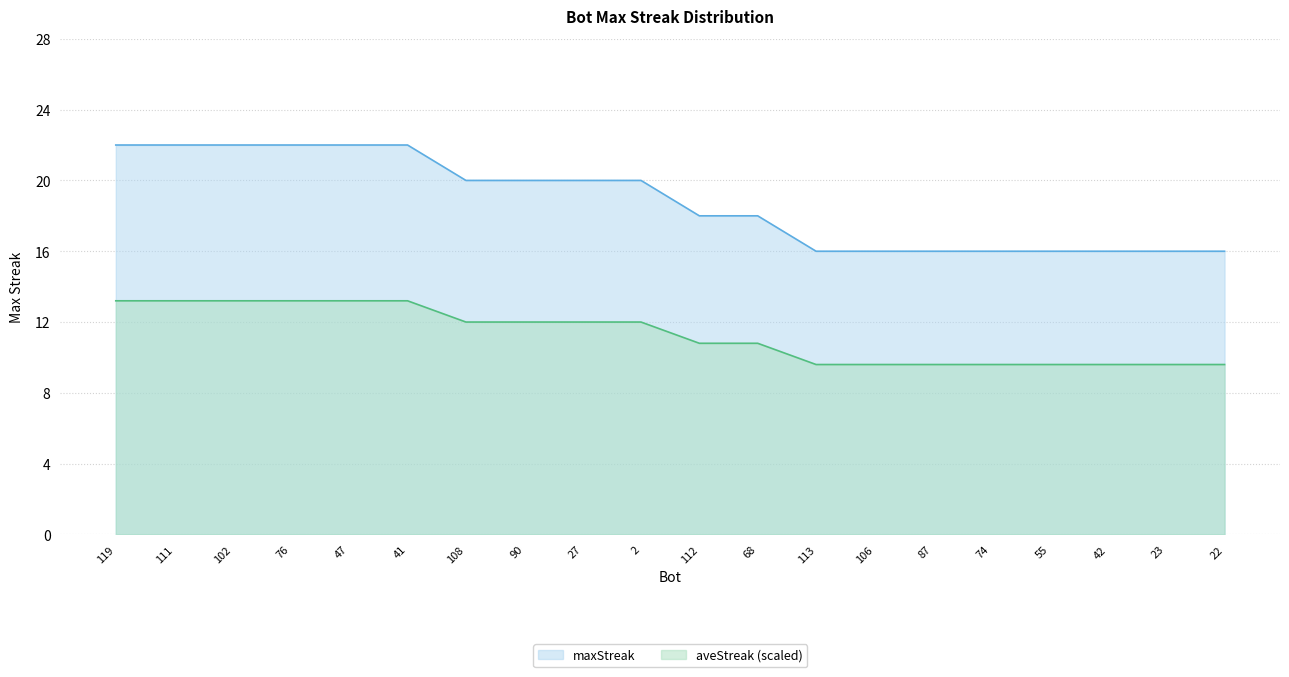

Rank the categories by value from highest to lowest.

119, 111, 102, 76, 47, 41, 108, 90, 27, 2, 112, 68, 113, 106, 87, 74, 55, 42, 23, 22